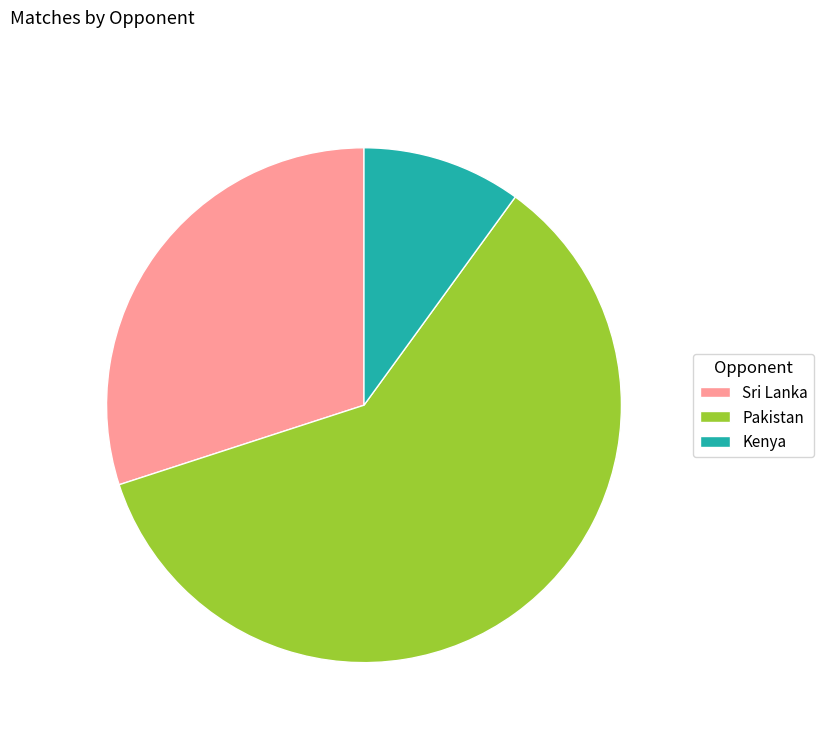

Which slice is the largest?

Pakistan